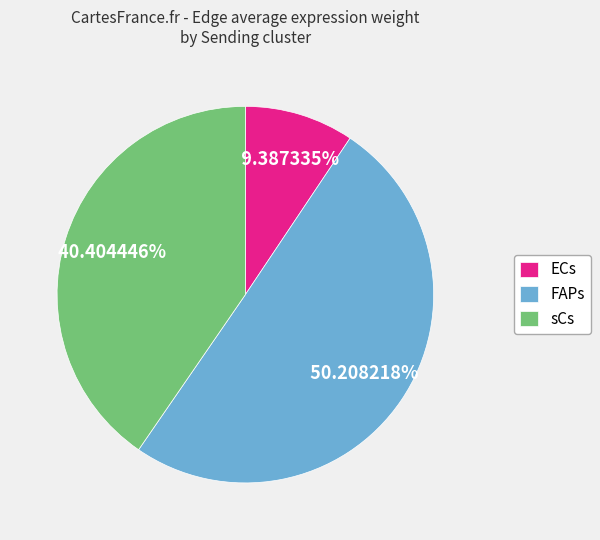

Combined, do sCs and FAPs account for over 50%?

Yes